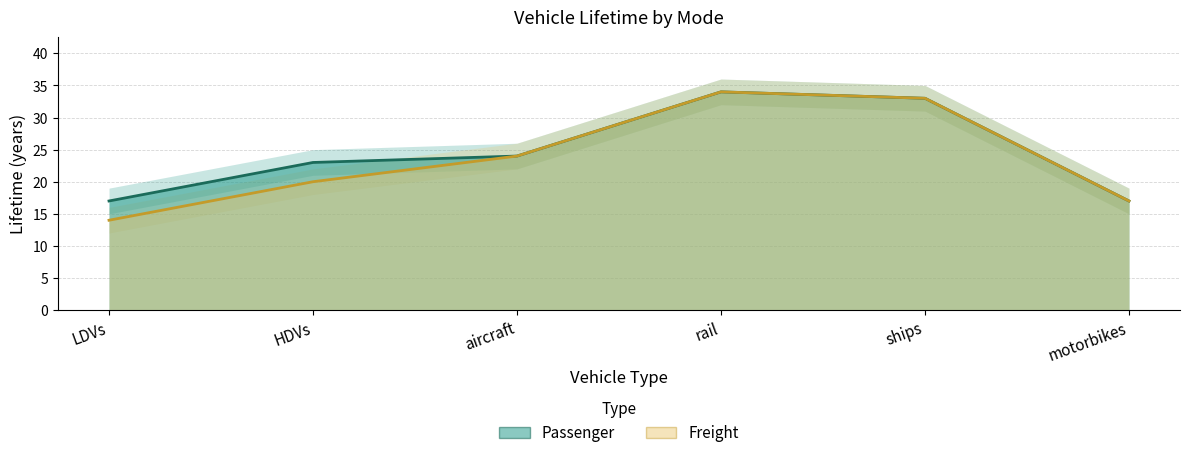

True or false: Passenger and Freight cross at least once.

False